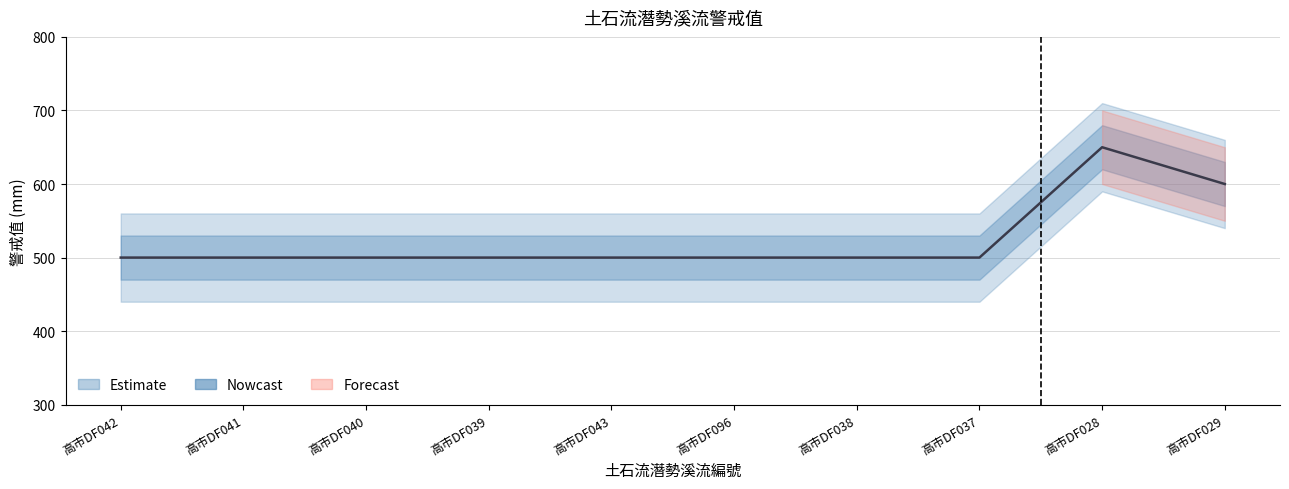

Count the number of values greater than 500.

2